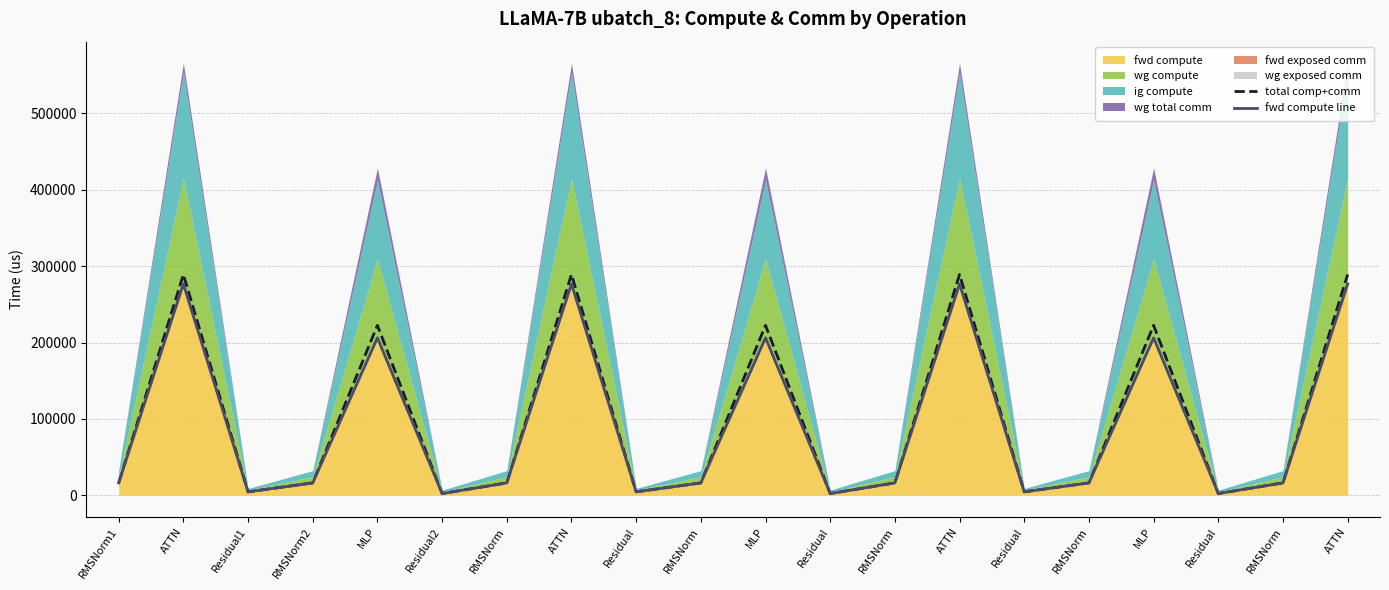

What value does the fwd compute line series have at Residual?

2224.4